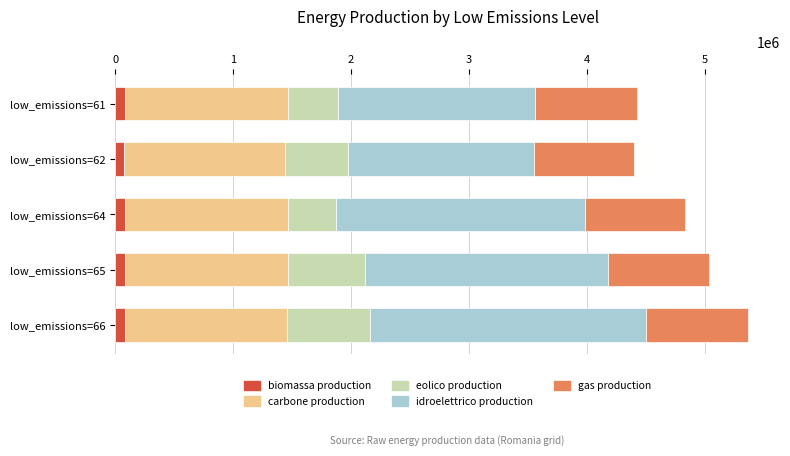

How many data points does each series have?

5